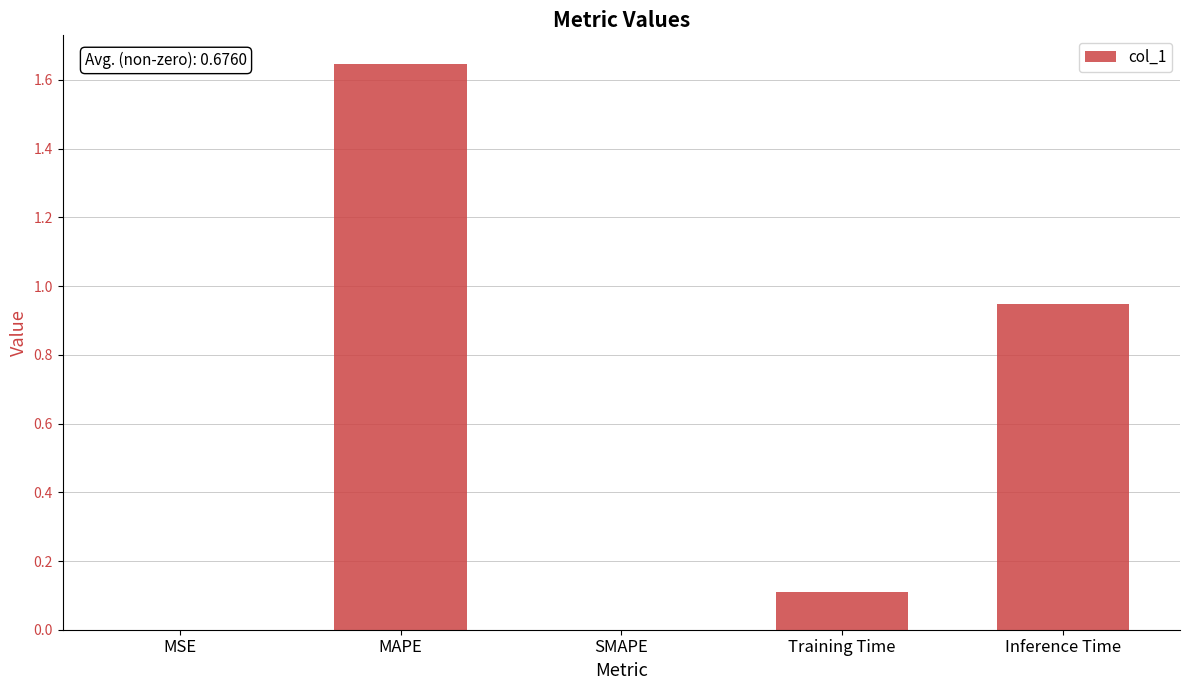

What is the change in value from SMAPE to Training Time?

+0.1